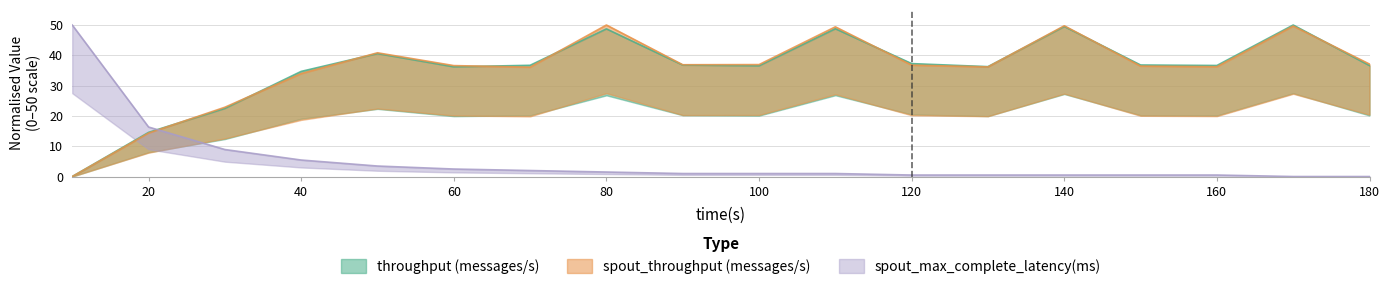

Is the value of spout_max_complete_latency(ms) at 170 greater than the value of throughput (messages/s) at 70?

No